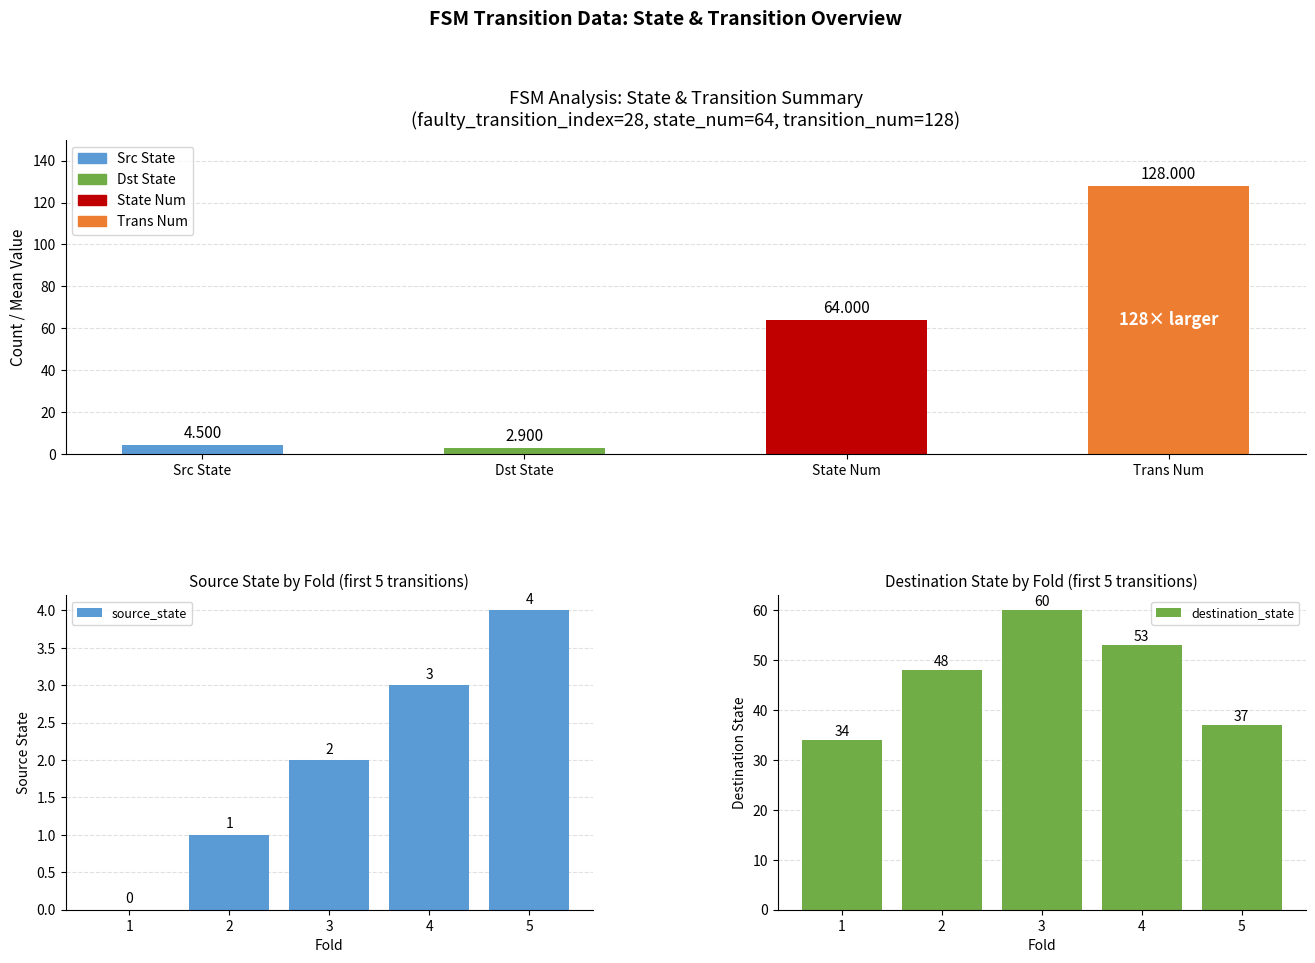

What is the approximate value of destination_state at 2, to the nearest 5?

50